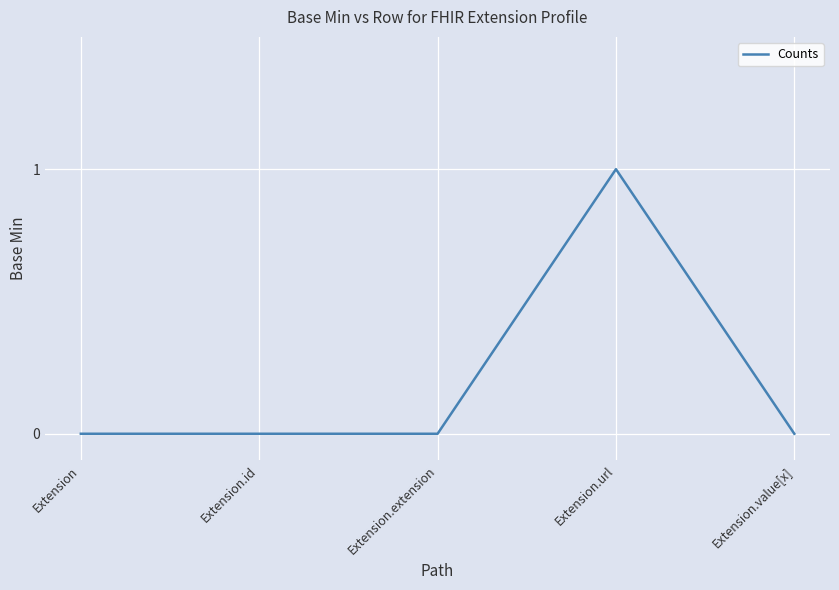

What position from the right is Extension.id?

4